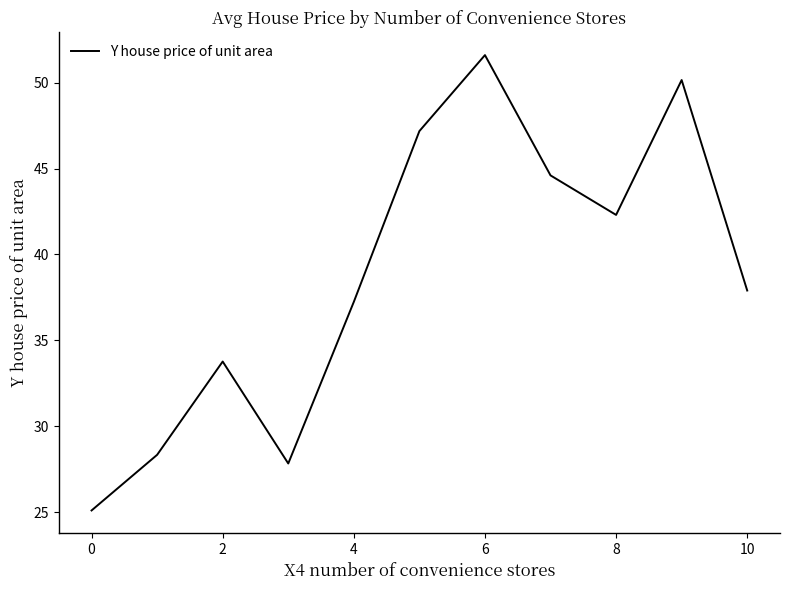

What is the minimum value shown in the chart?

25.1